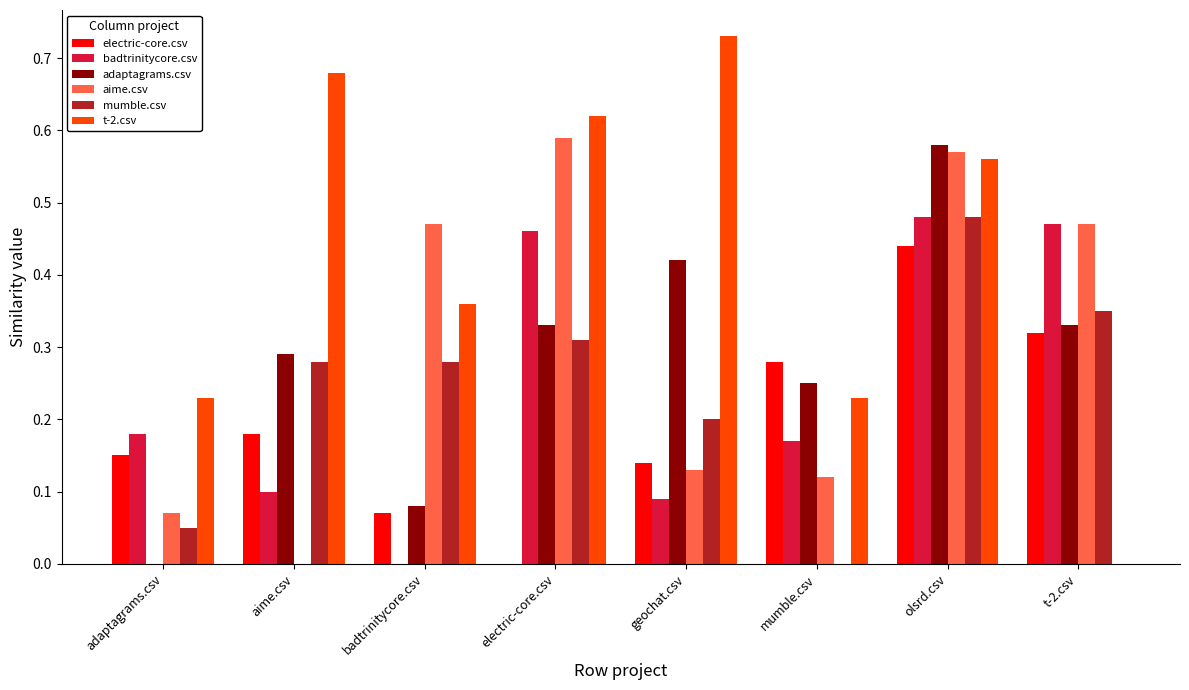

True or false: badtrinitycore.csv has a value of 0.8 at electric-core.csv.

False